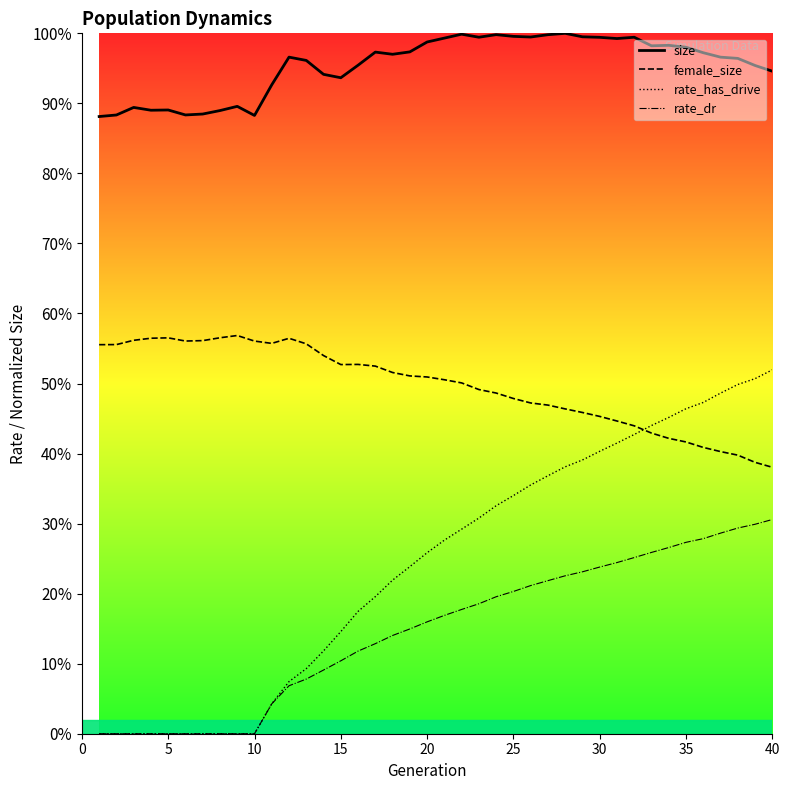

Reading left to right, list all the values displayed in this chart.

size: 0.9	0.9	0.9	0.9	0.9	0.9	0.9	0.9	0.9	0.9	0.9	1.0	1.0	0.9	0.9	1.0	1.0	1.0	1.0	1.0	1.0	1.0	1.0	1.0	1.0	1.0	1.0	1.0	1.0	1.0	1.0	1.0	1.0	1.0	1.0	1.0	1.0	1.0	1.0	0.9
female_size: 0.6	0.6	0.6	0.6	0.6	0.6	0.6	0.6	0.6	0.6	0.6	0.6	0.6	0.5	0.5	0.5	0.5	0.5	0.5	0.5	0.5	0.5	0.5	0.5	0.5	0.5	0.5	0.5	0.5	0.5	0.4	0.4	0.4	0.4	0.4	0.4	0.4	0.4	0.4	0.4
rate_has_drive: 0.0	0.0	0.0	0.0	0.0	0.0	0.0	0.0	0.0	0.0	0.0	0.1	0.1	0.1	0.1	0.2	0.2	0.2	0.2	0.3	0.3	0.3	0.3	0.3	0.3	0.4	0.4	0.4	0.4	0.4	0.4	0.4	0.4	0.5	0.5	0.5	0.5	0.5	0.5	0.5
rate_dr: 0.0	0.0	0.0	0.0	0.0	0.0	0.0	0.0	0.0	0.0	0.0	0.1	0.1	0.1	0.1	0.1	0.1	0.1	0.1	0.2	0.2	0.2	0.2	0.2	0.2	0.2	0.2	0.2	0.2	0.2	0.2	0.3	0.3	0.3	0.3	0.3	0.3	0.3	0.3	0.3